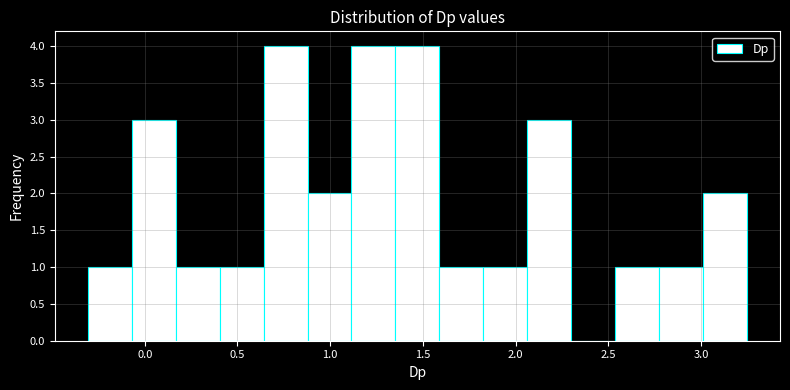

Reading left to right, list every bar in this chart as the range it spans on the x-axis followed by its height. Neither the bar edges nor the heights are printed on the chart, so give them approximately, as read against the axes.

-0.30 to -0.05: 1
-0.05 to 0.15: 3
0.15 to 0.40: 1
0.40 to 0.65: 1
0.65 to 0.90: 4
0.90 to 1.10: 2
1.10 to 1.35: 4
1.35 to 1.60: 4
1.60 to 1.85: 1
1.85 to 2.05: 1
2.05 to 2.30: 3
2.30 to 2.55: 0
2.55 to 2.75: 1
2.75 to 3.00: 1
3.00 to 3.25: 2